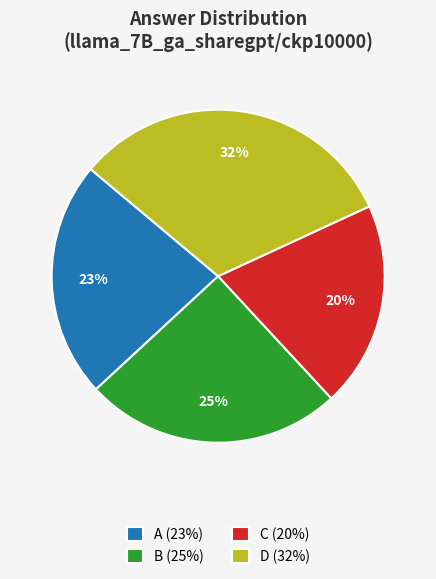

To the nearest percent, what is the combined percentage of B and A?

48%